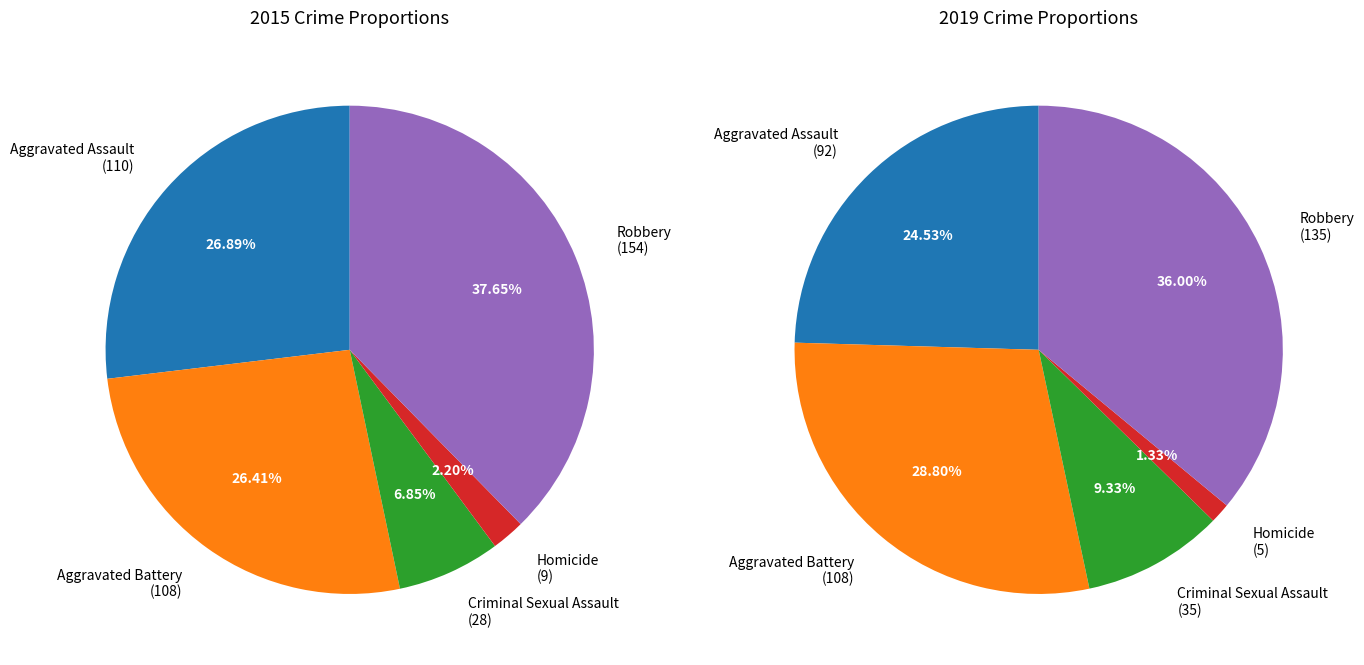

Which series has the widest spread of values?

2015